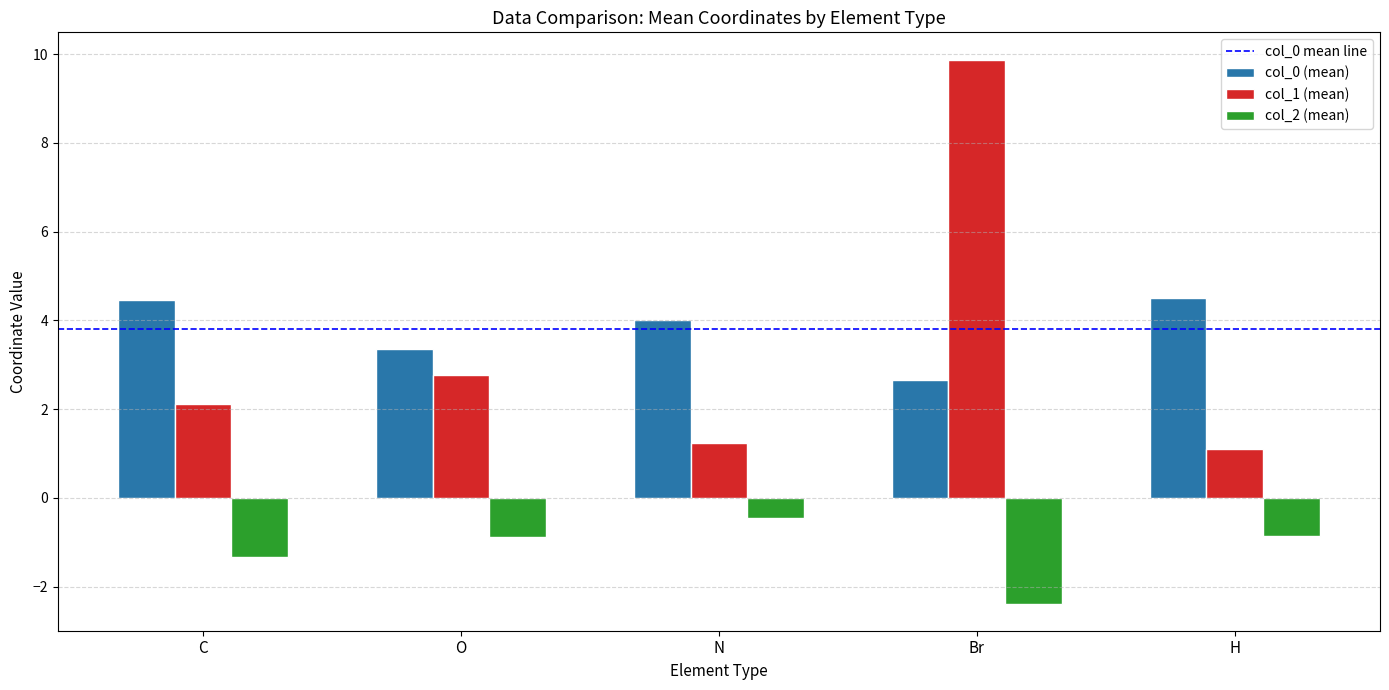

Rank the series at C from lowest to highest value.

col_2 (mean), col_1 (mean), col_0 (mean)